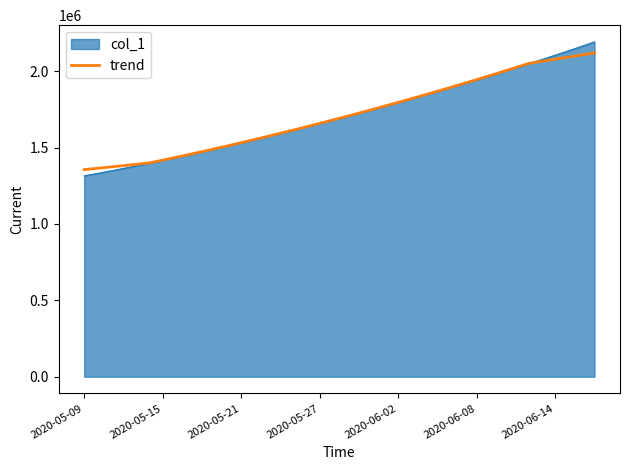

Which series has the largest range (max minus min)?

col_1